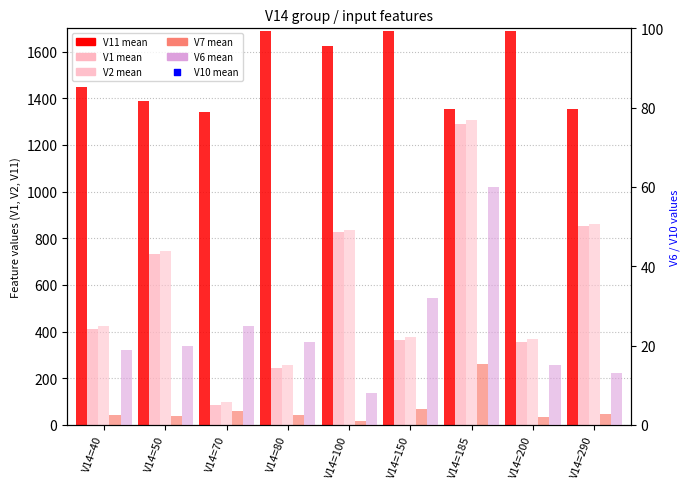

Which series reaches the minimum Y coordinate?

V6 mean